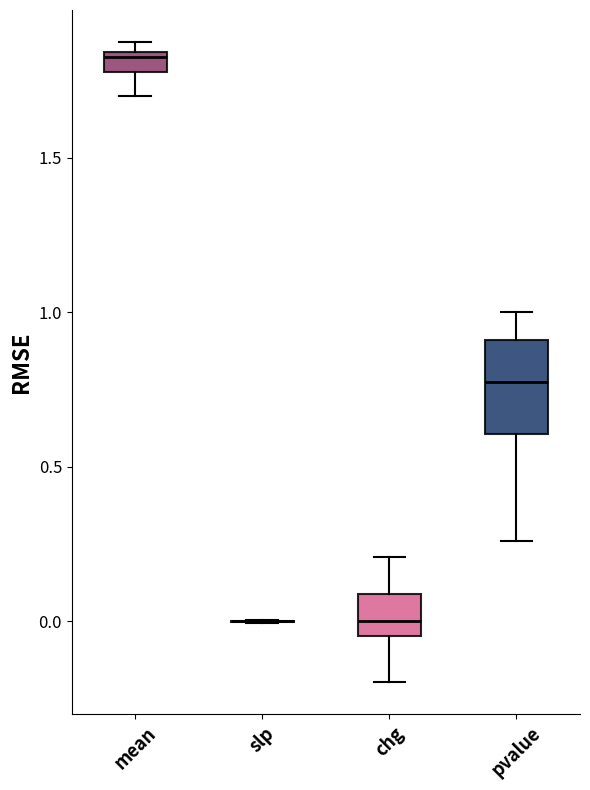

Which box is the tallest, from its lower edge to its upper edge?

pvalue